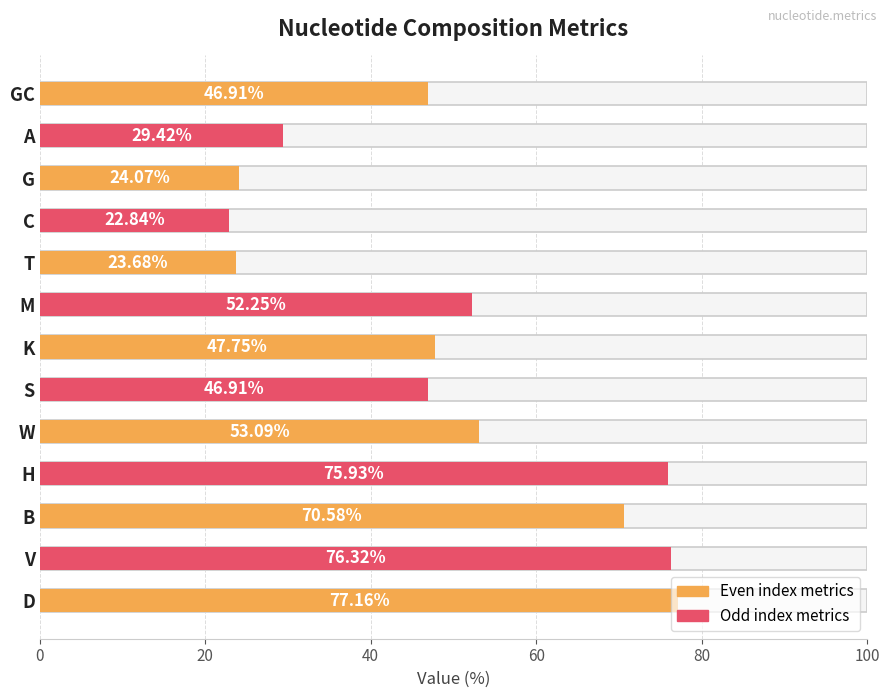

What is the ratio of the value at W to the value at T?

2.2